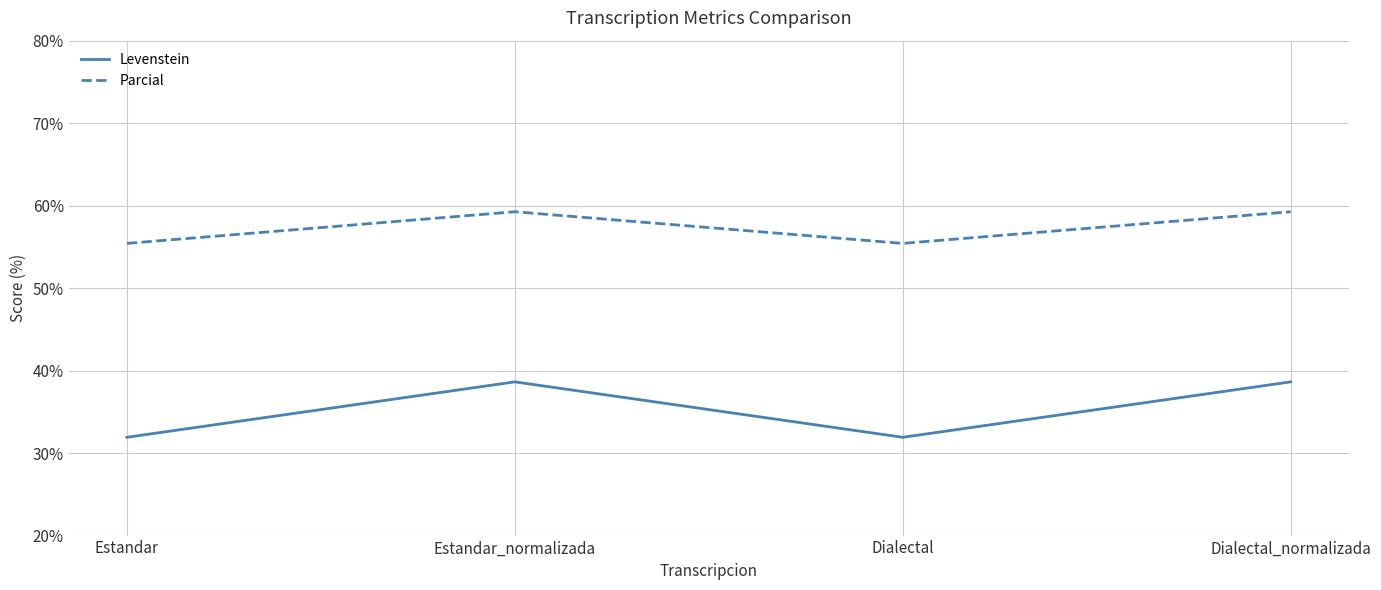

Does the chart display data point markers on the line(s)?

No